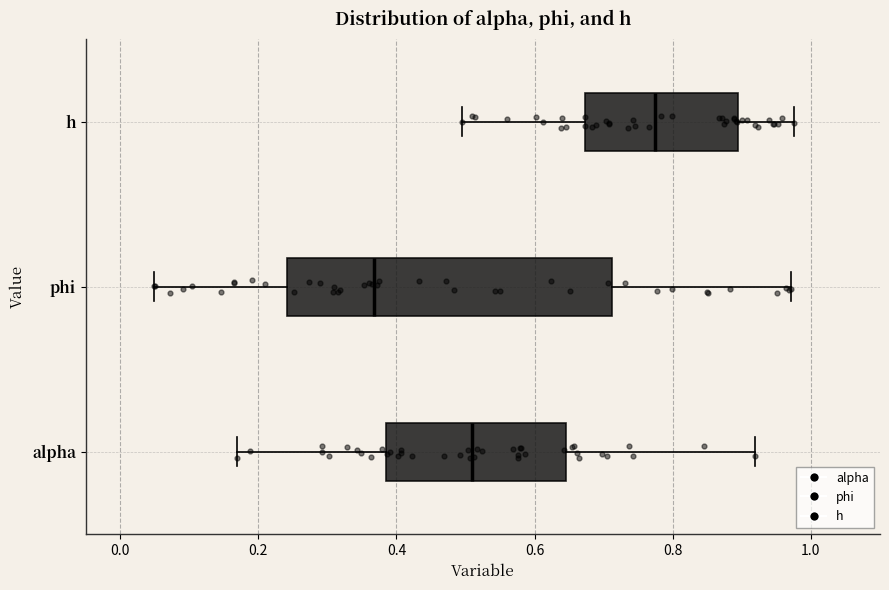

Which box has the furthest to the right median line?

h